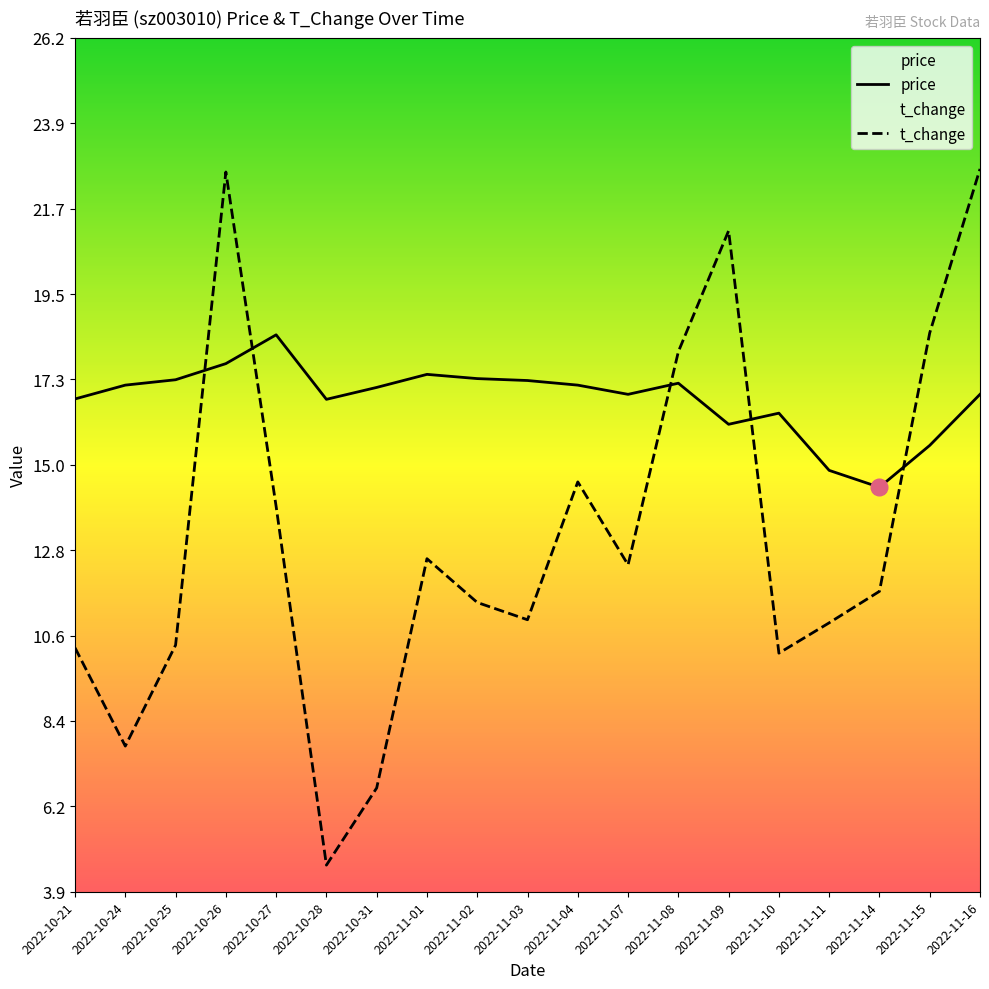

What is the maximum value for price?

18.4